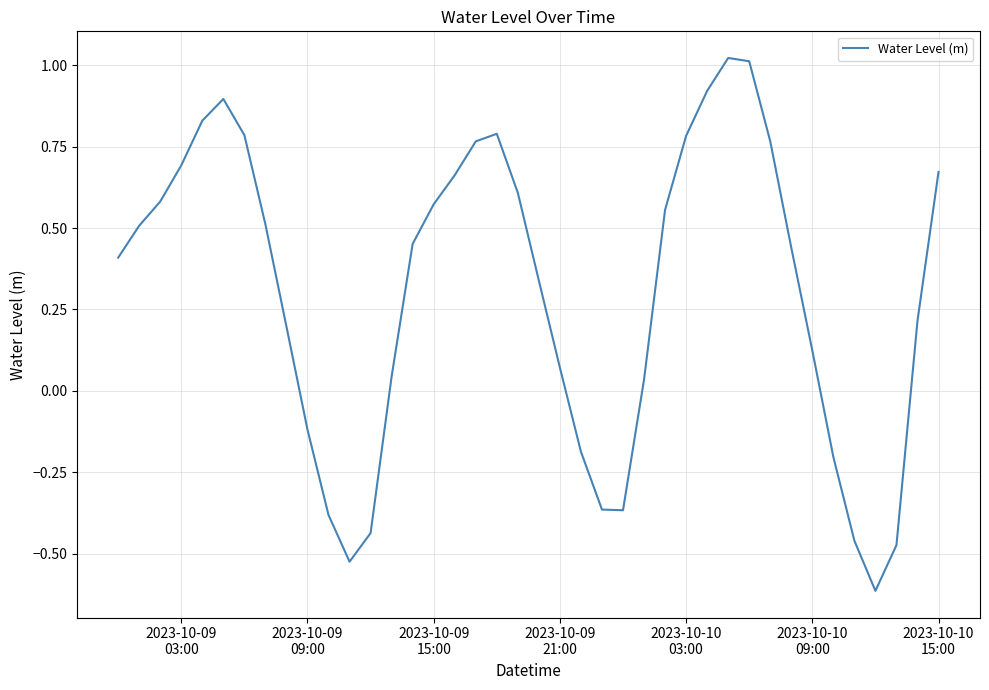

What is the smallest value displayed?

-0.6